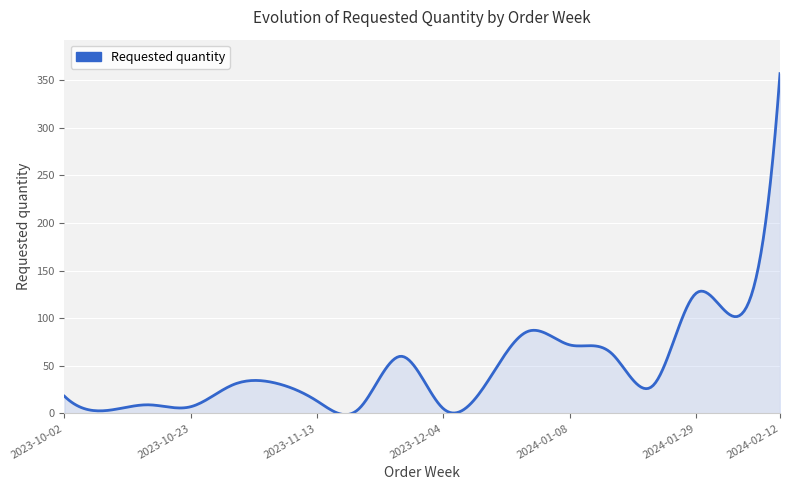

What is the difference between the maximum and minimum values?

358.3